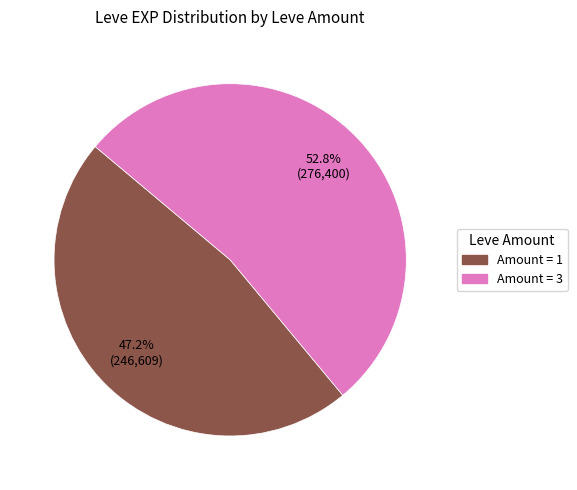

Is there any slice that represents more than half of the pie?

Yes